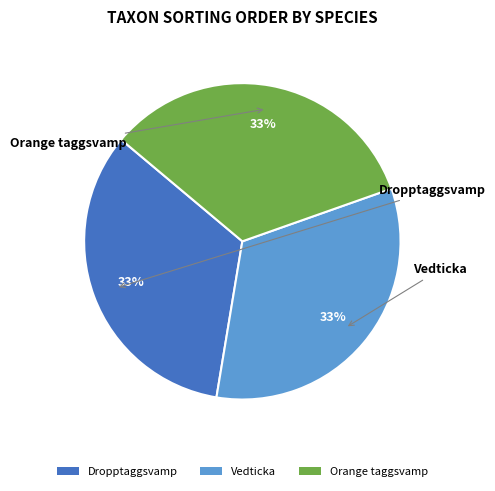

What percentage is the Vedticka slice, to the nearest percent?

33%